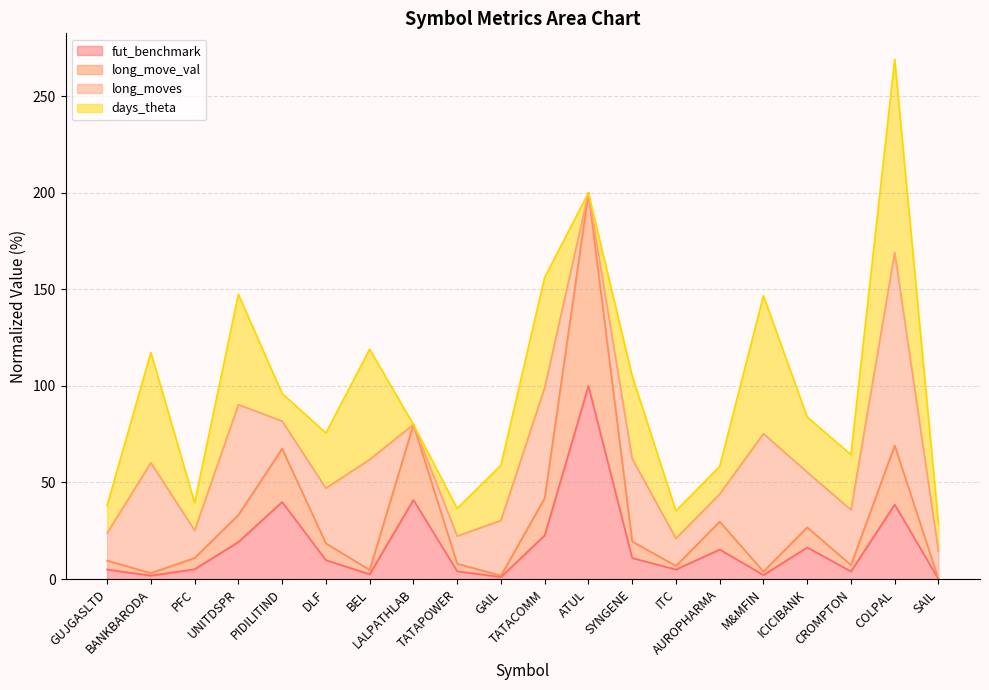

Does the chart display data point markers on the line(s)?

No